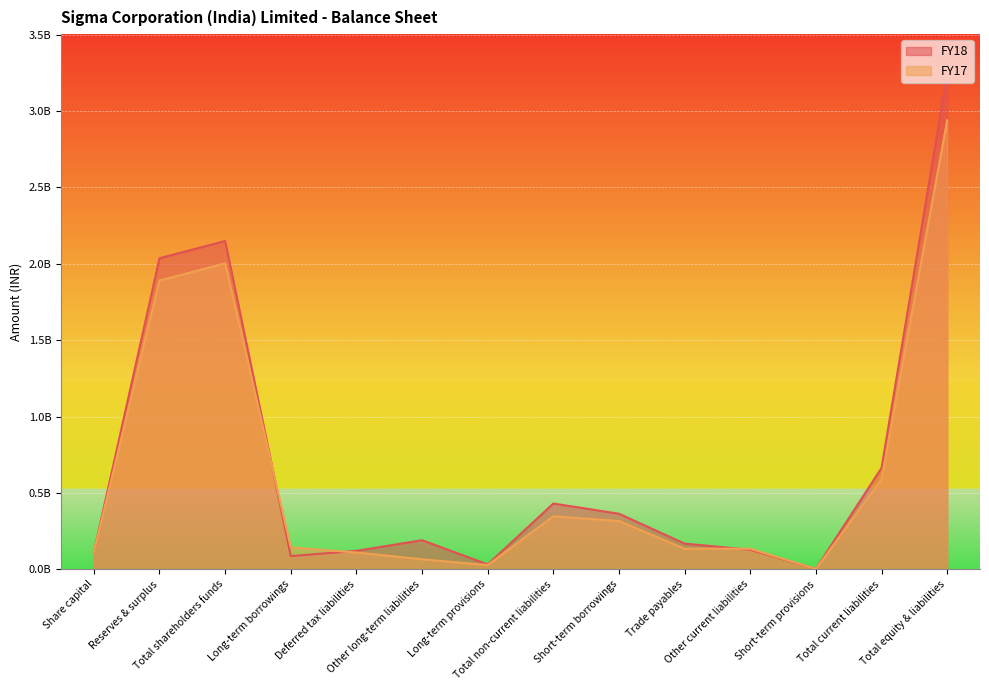

What is the value of the FY18 point at the 2nd from the left?

2036284000